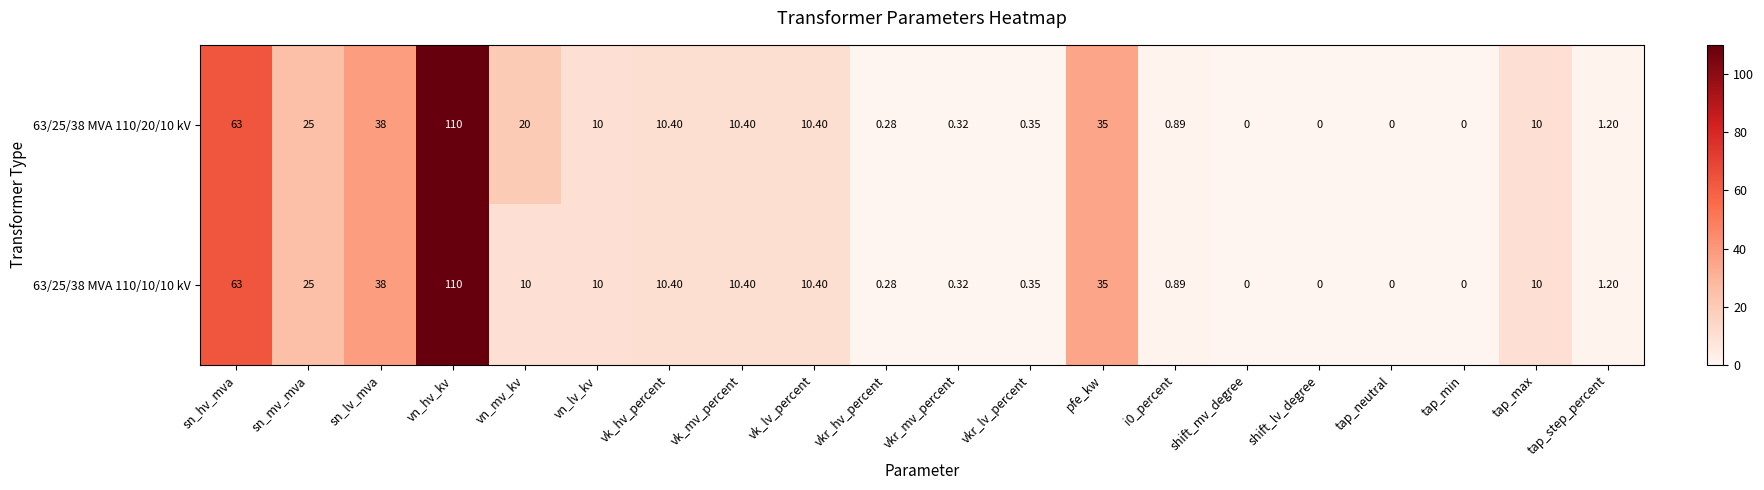

Which label corresponds to the largest value in the chart?

vn_hv_kv